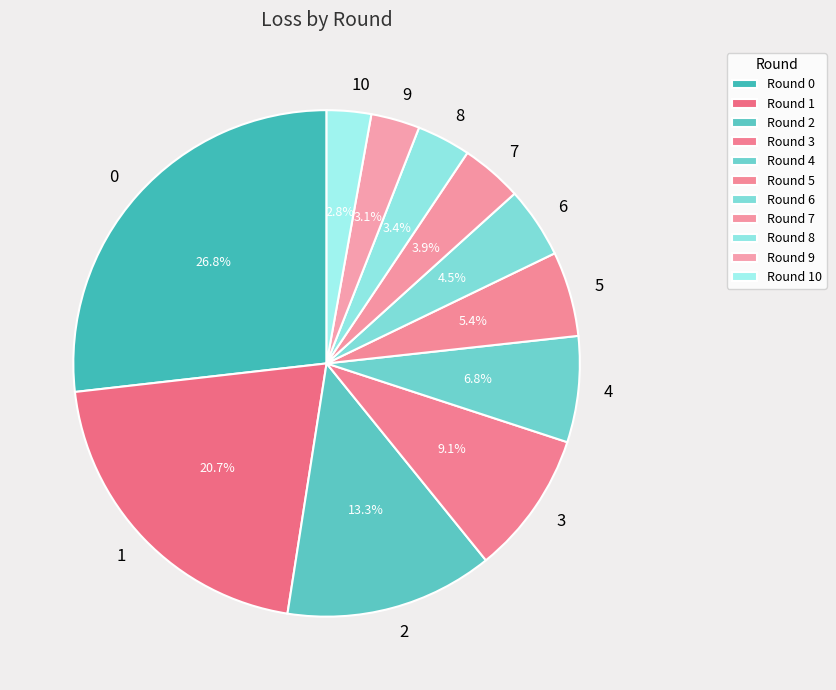

To the nearest percent, what is the average slice percentage?

9%